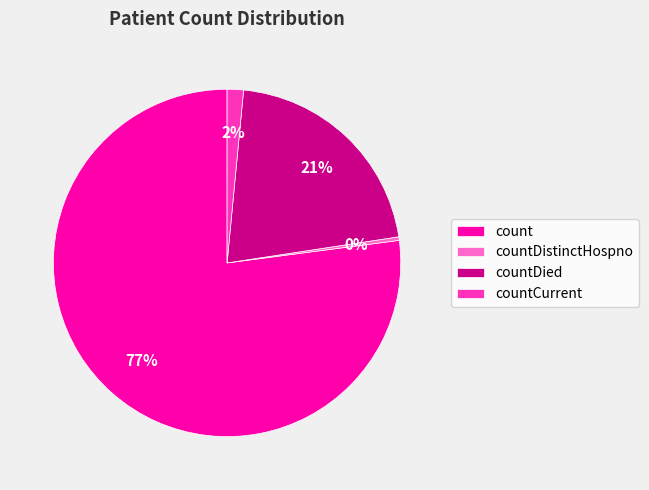

What percentage is the countCurrent slice, to the nearest percent?

2%